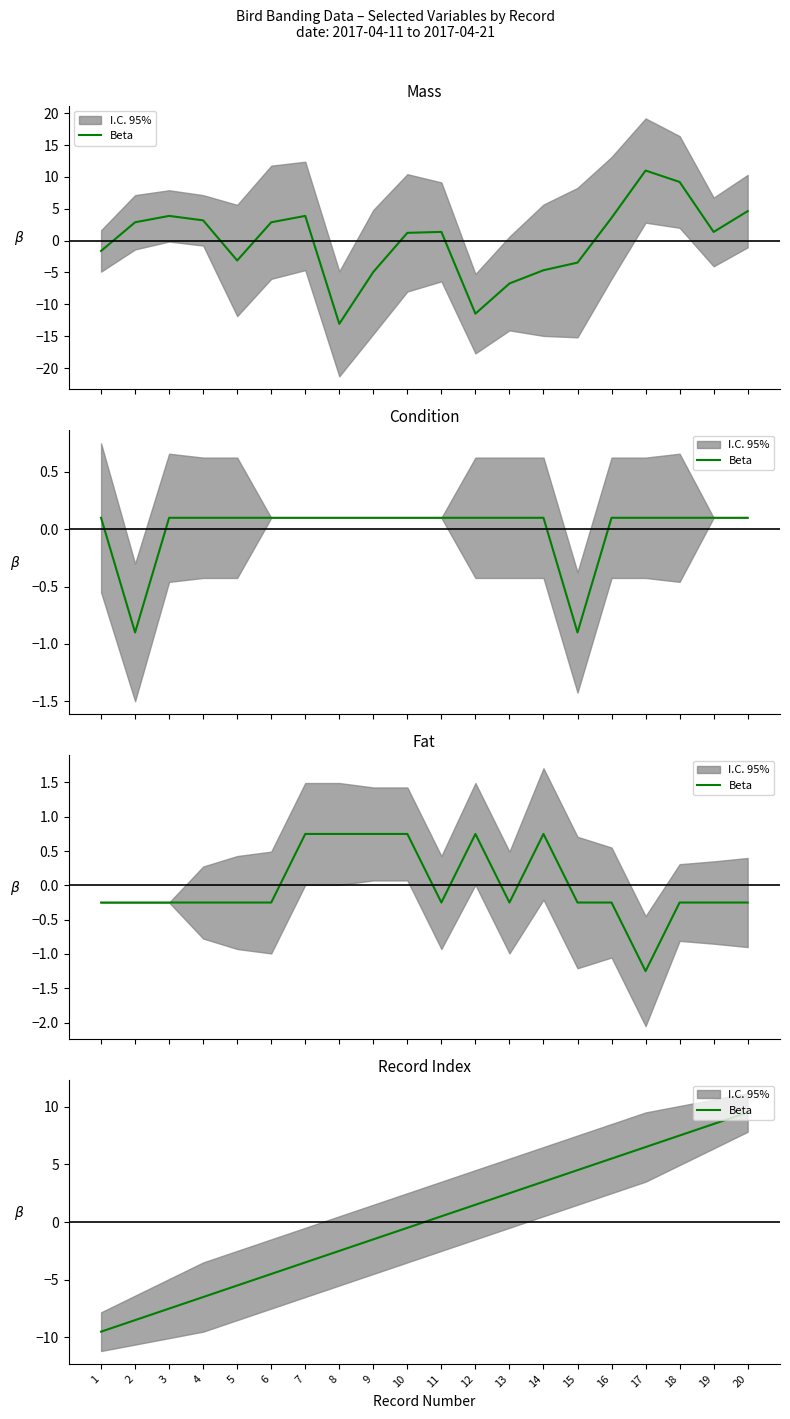

What is the change in value from 1 to 2?

+1.0